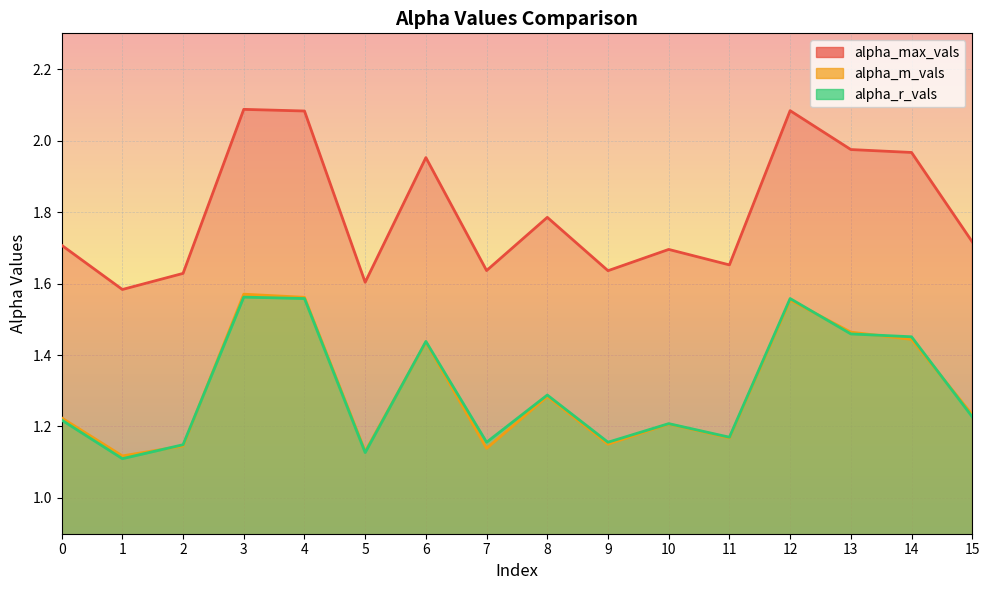

Reading left to right, extract all data points from this chart.

alpha_max_vals: 1.7	1.6	1.6	2.1	2.1	1.6	2.0	1.6	1.8	1.6	1.7	1.7	2.1	2.0	2.0	1.7
alpha_m_vals: 1.2	1.1	1.1	1.6	1.6	1.1	1.4	1.1	1.3	1.2	1.2	1.2	1.6	1.5	1.4	1.2
alpha_r_vals: 1.2	1.1	1.1	1.6	1.6	1.1	1.4	1.2	1.3	1.2	1.2	1.2	1.6	1.5	1.5	1.2